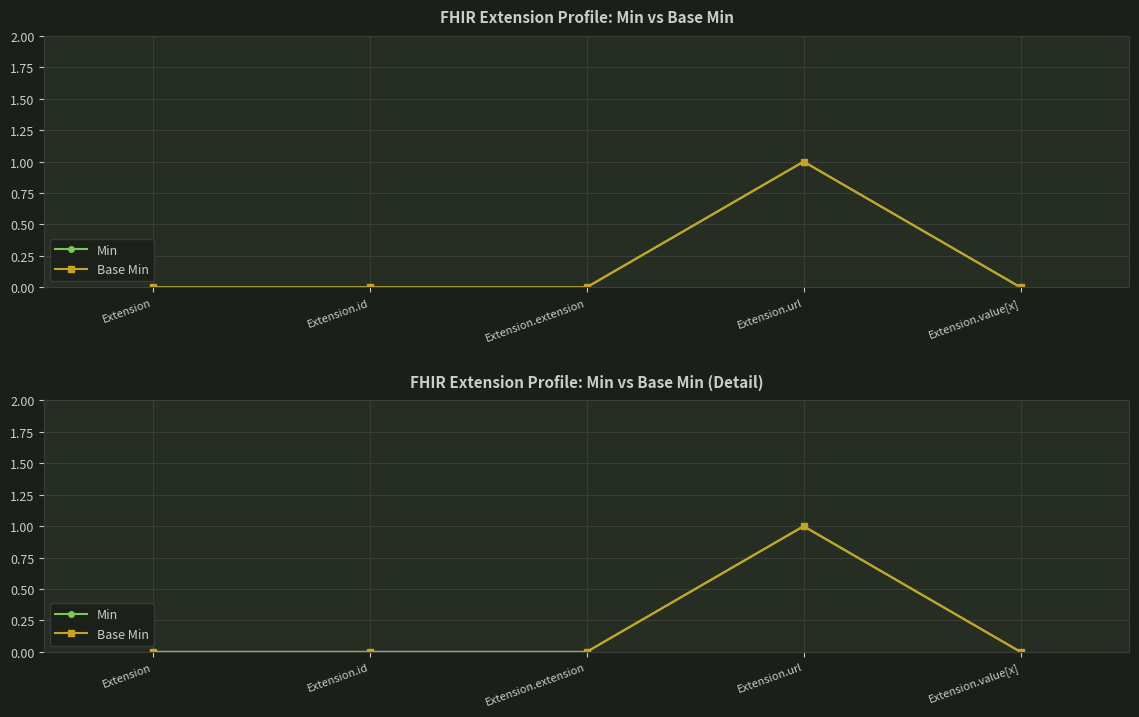

What is the difference between the Min values at Extension.value[x] and Extension.url?

1